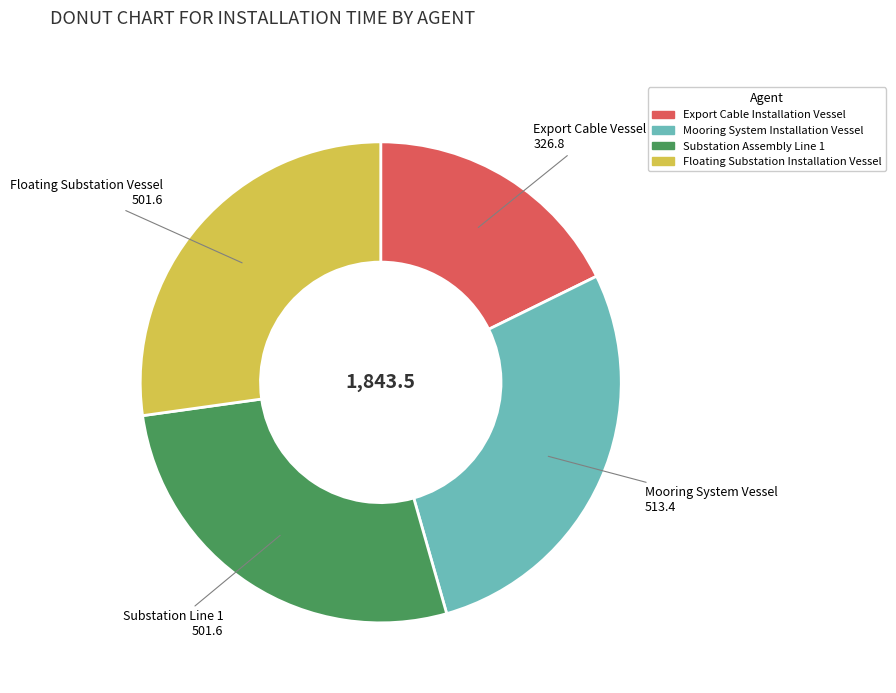

Is Export Cable Installation Vessel the majority of the pie?

No